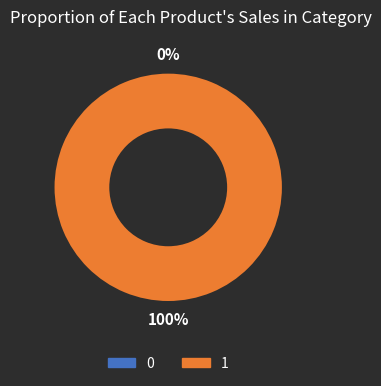

Which has a higher value, 0 or 1?

1